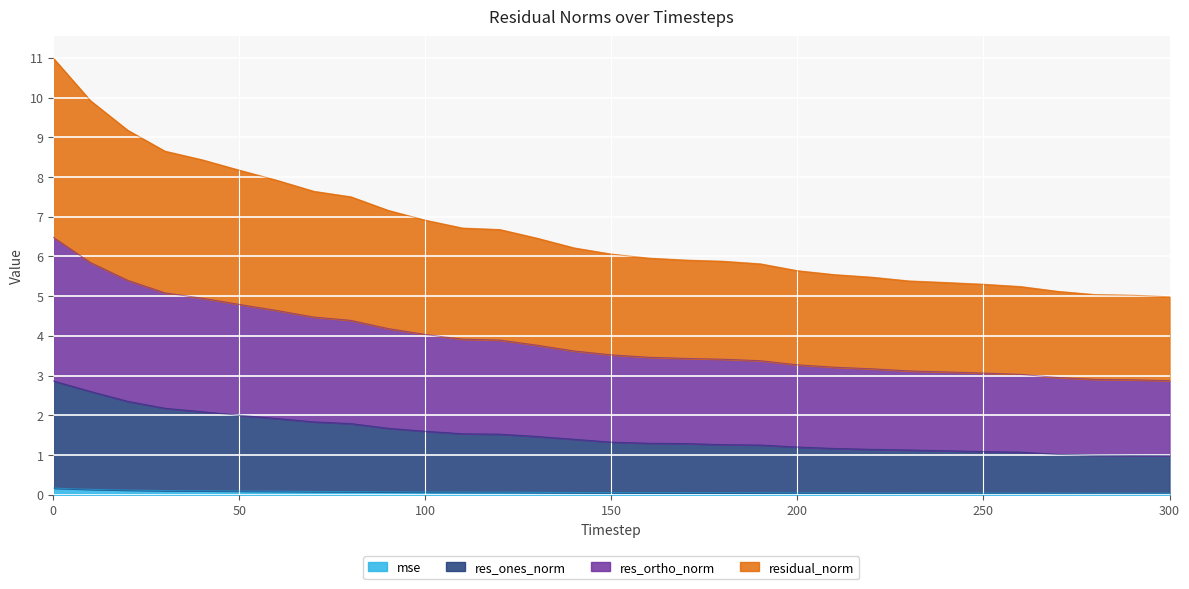

Rank the categories by res_ortho_norm value from highest to lowest.

0, 10, 20, 30, 40, 50, 60, 70, 80, 90, 100, 110, 120, 130, 140, 150, 160, 170, 180, 190, 200, 210, 220, 230, 240, 250, 260, 270, 280, 290, 300